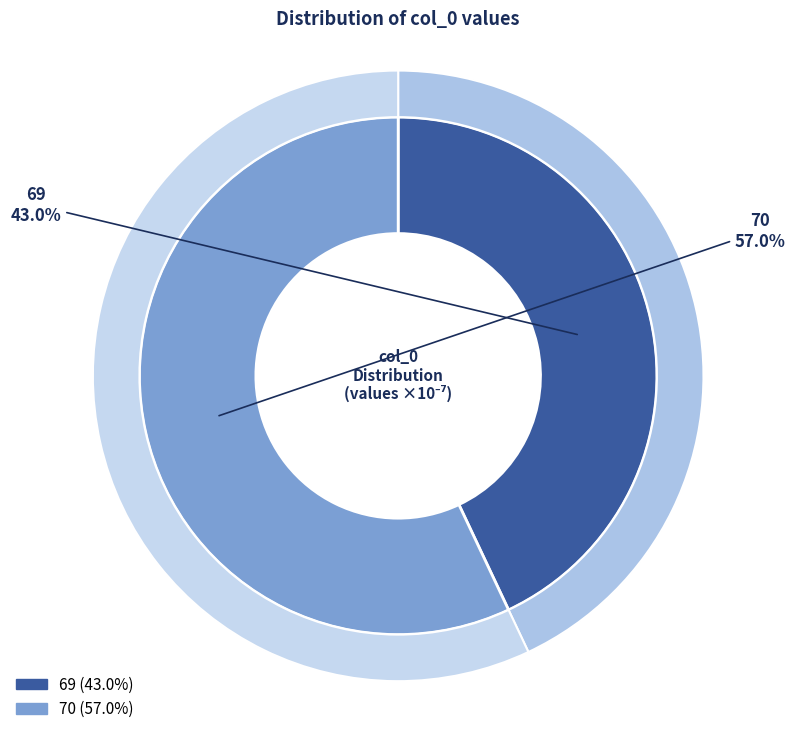

How many segments does this pie chart have?

2